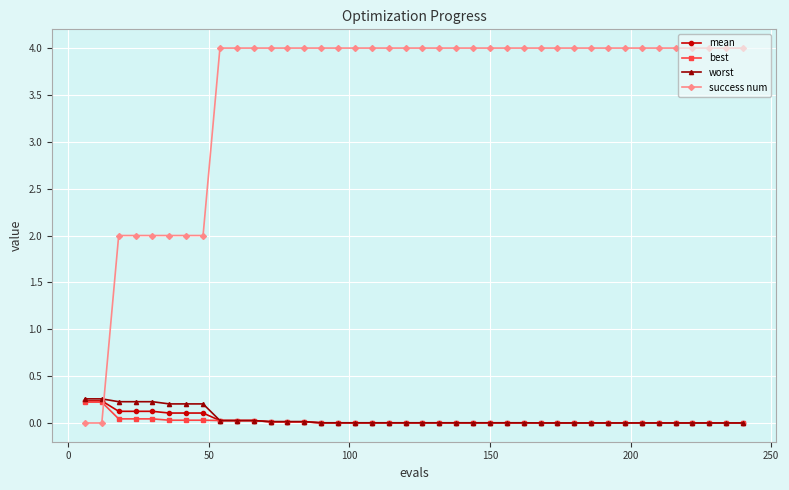

Which series has the largest range (max minus min)?

success num